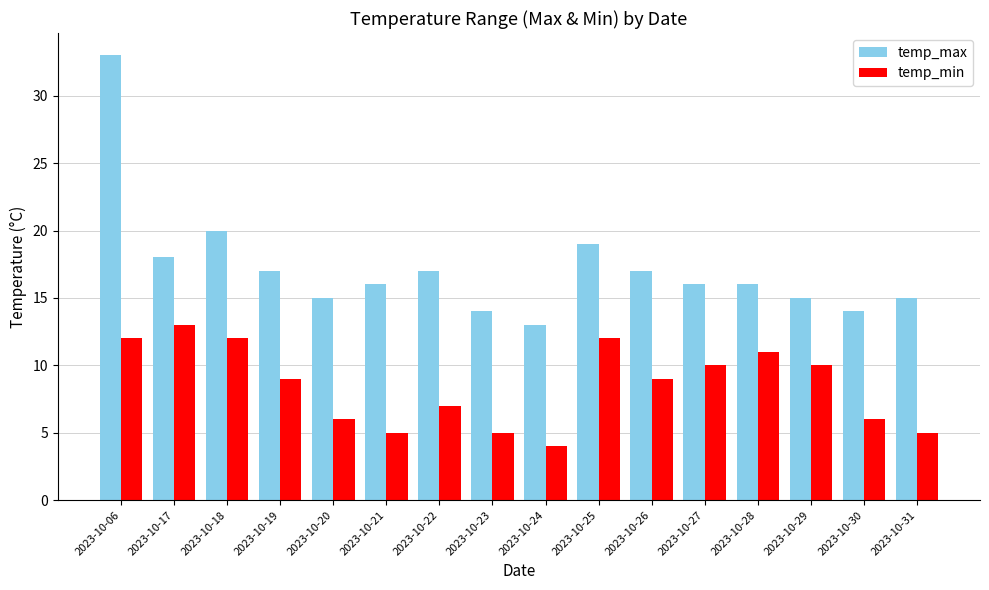

At which category does the chart reach its peak across all series?

2023-10-06